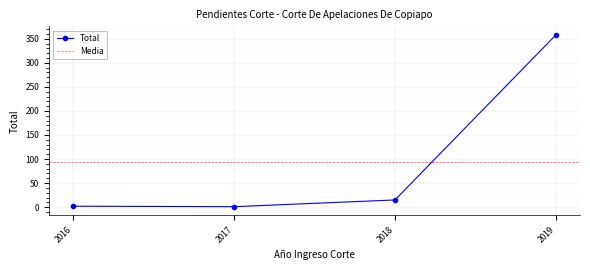

At which label does the data first exceed 15?

2019